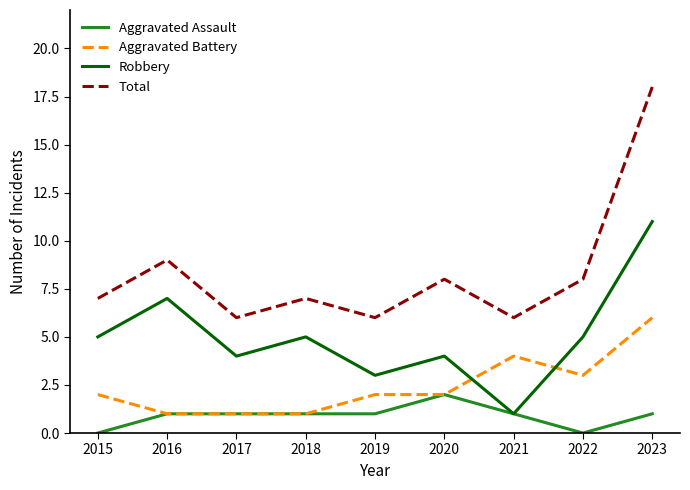

What is the difference between the highest and lowest values at 2022?

8